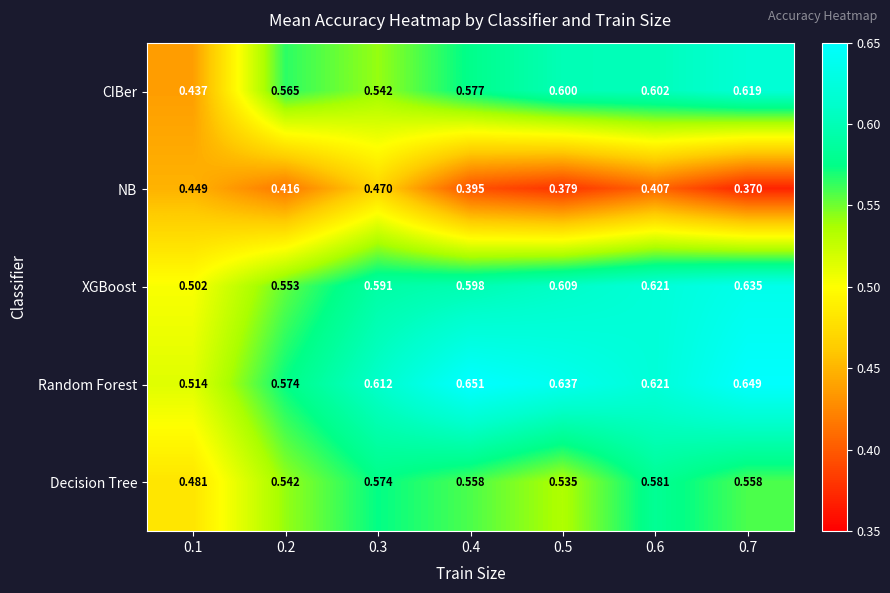

What is the total value across all series at 0.1?

2.4